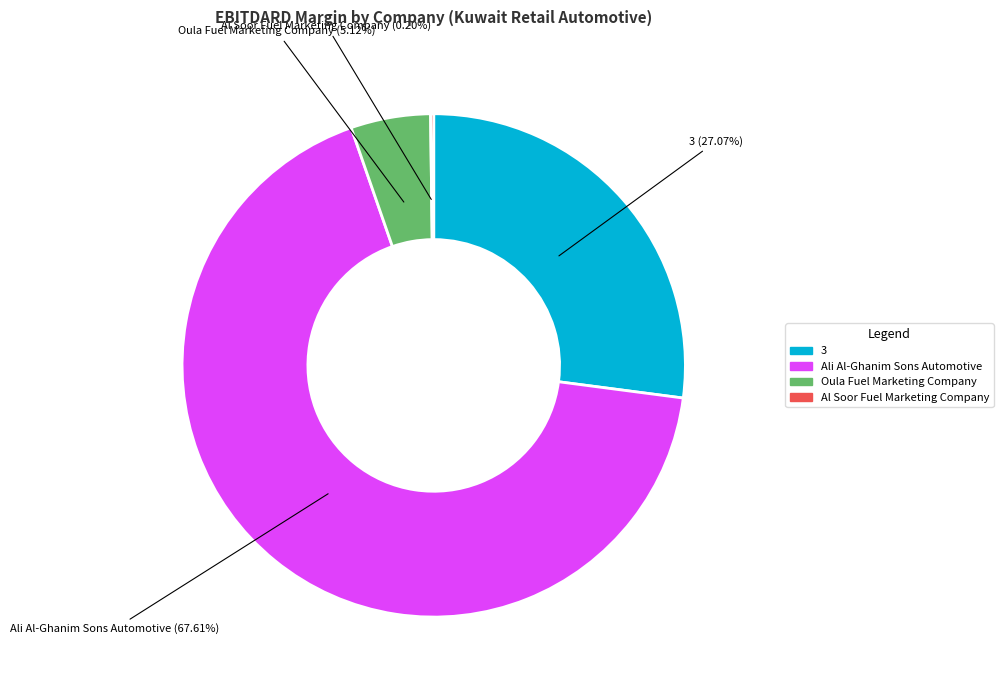

What percentage is the Oula Fuel Marketing Company slice, to the nearest percent?

5%